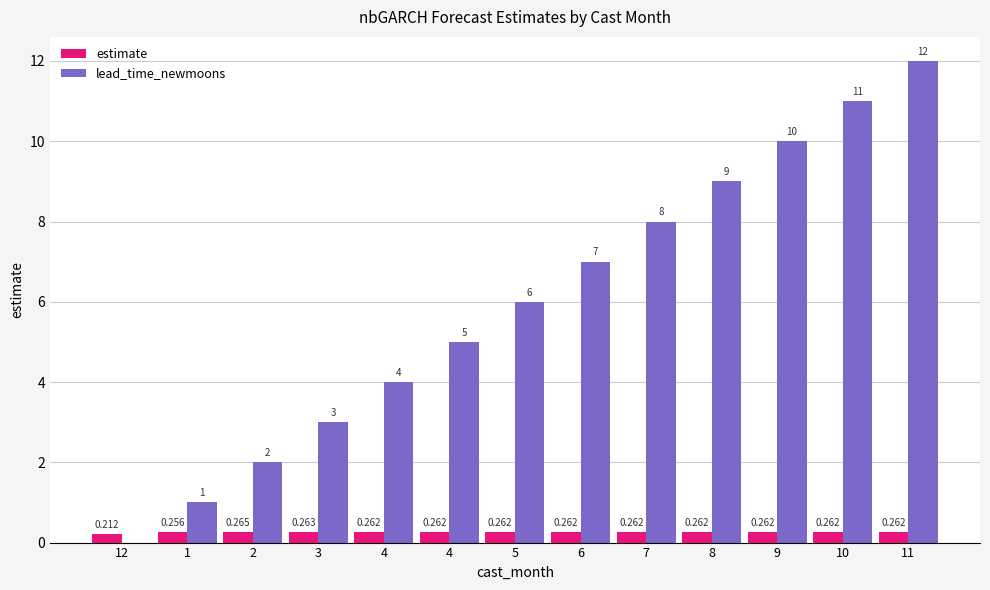

What is the minimum value for estimate?

0.2